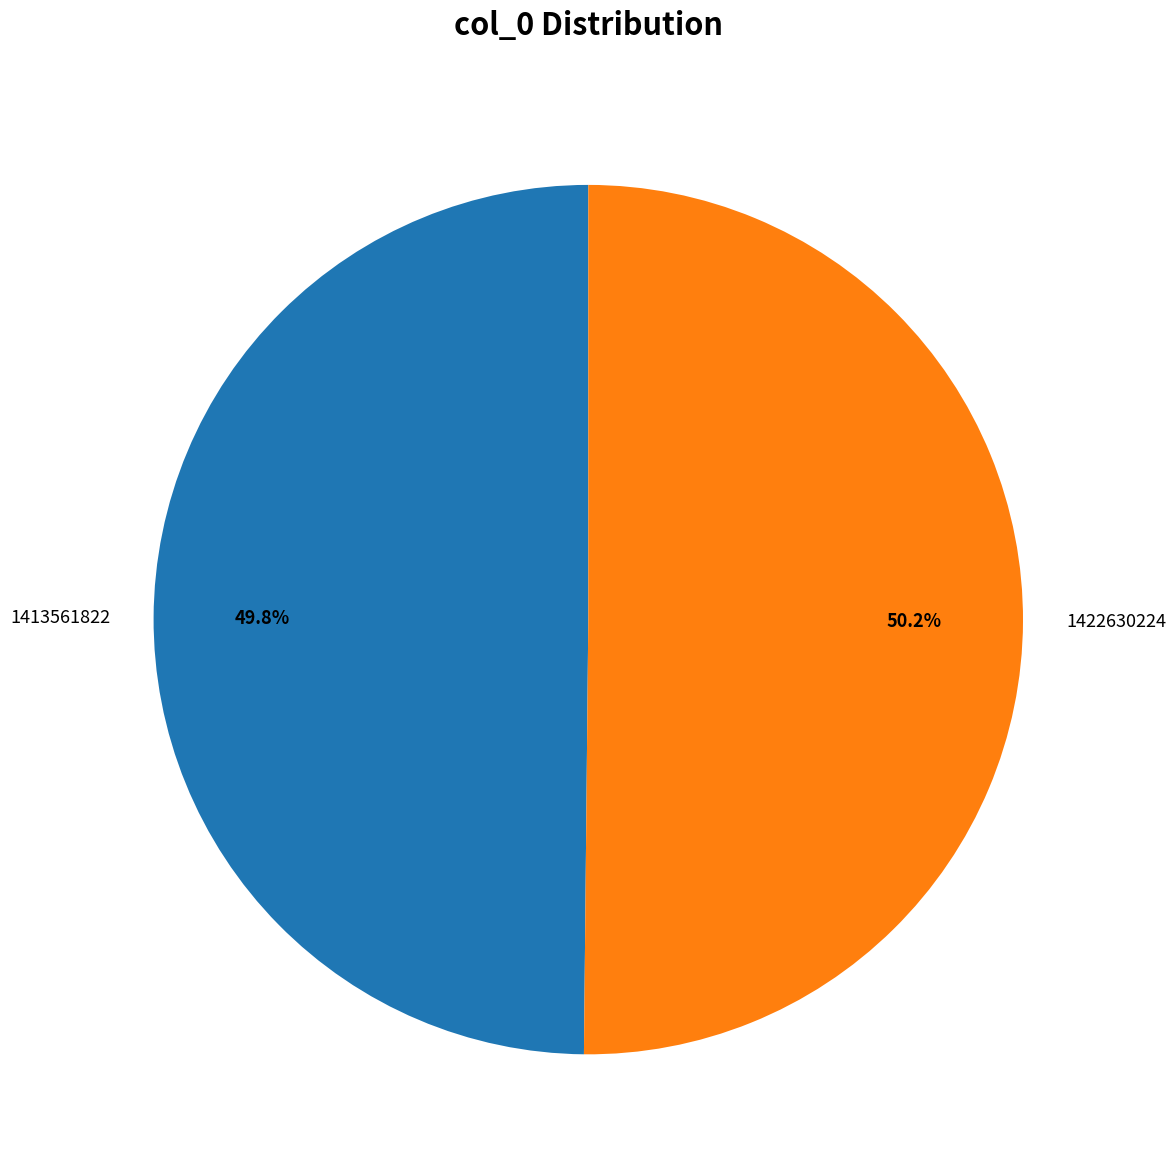

What is the total percentage of 1413561822 and 1422630224?

100.0%